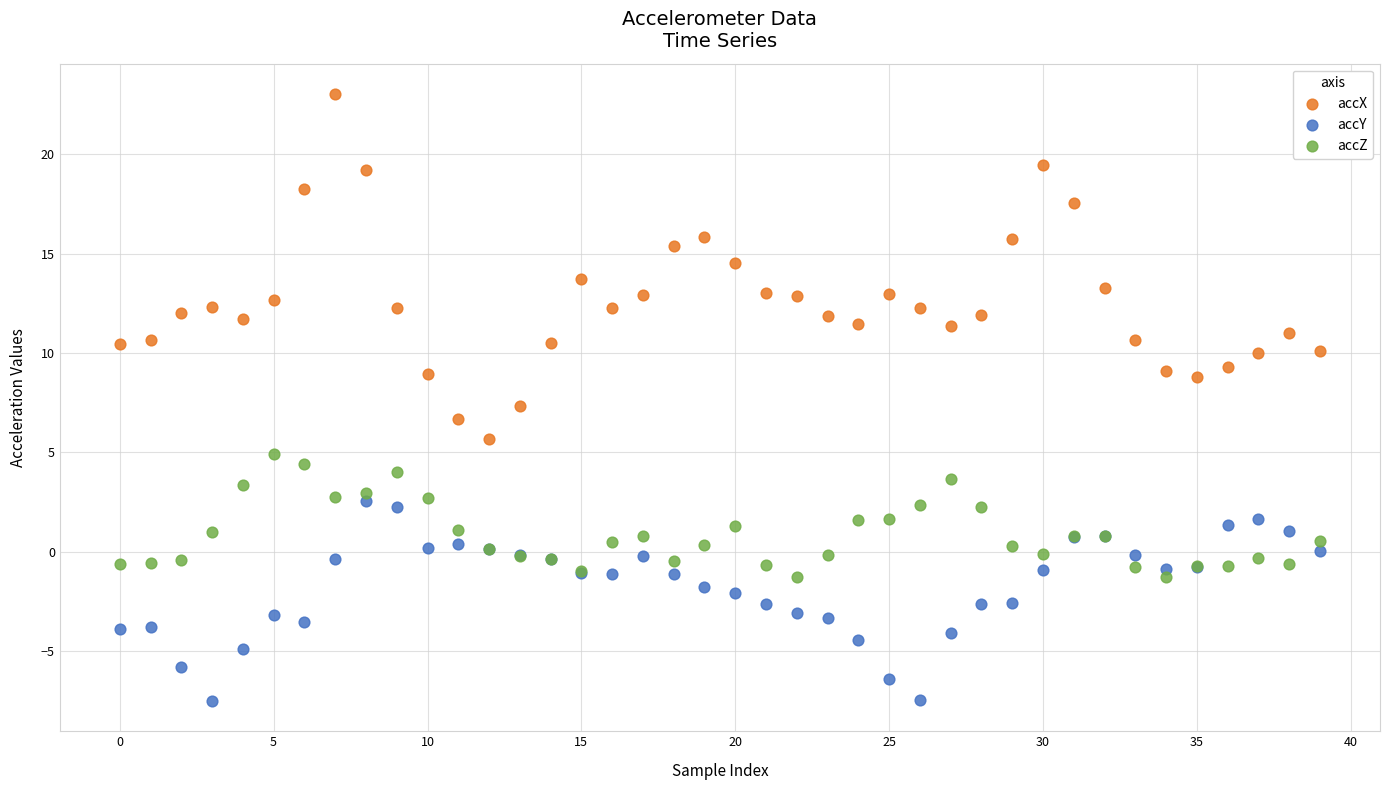

Which series contains the highest Y value?

accX